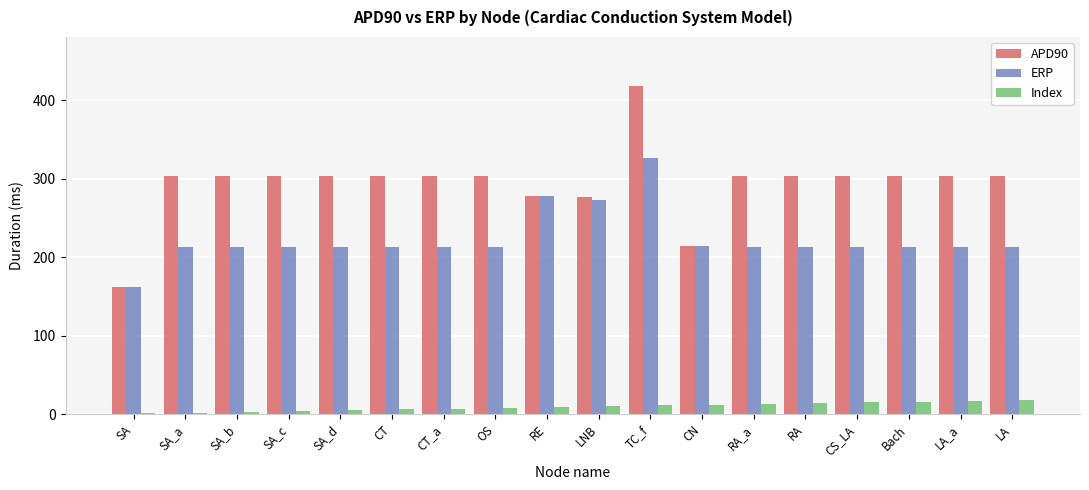

What is the highest value of the APD90 series?

418.0